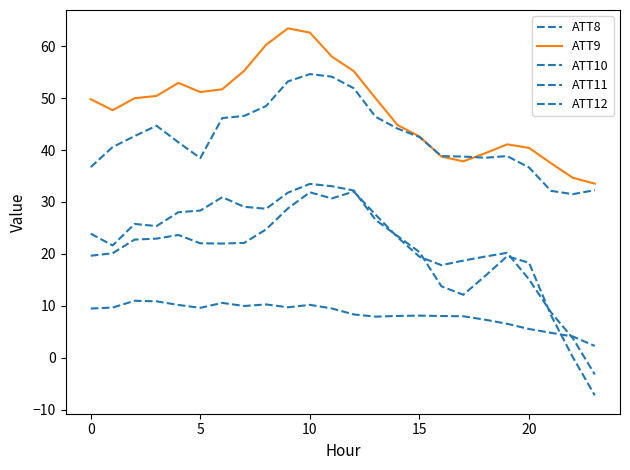

Does the chart display data point markers on the line(s)?

No